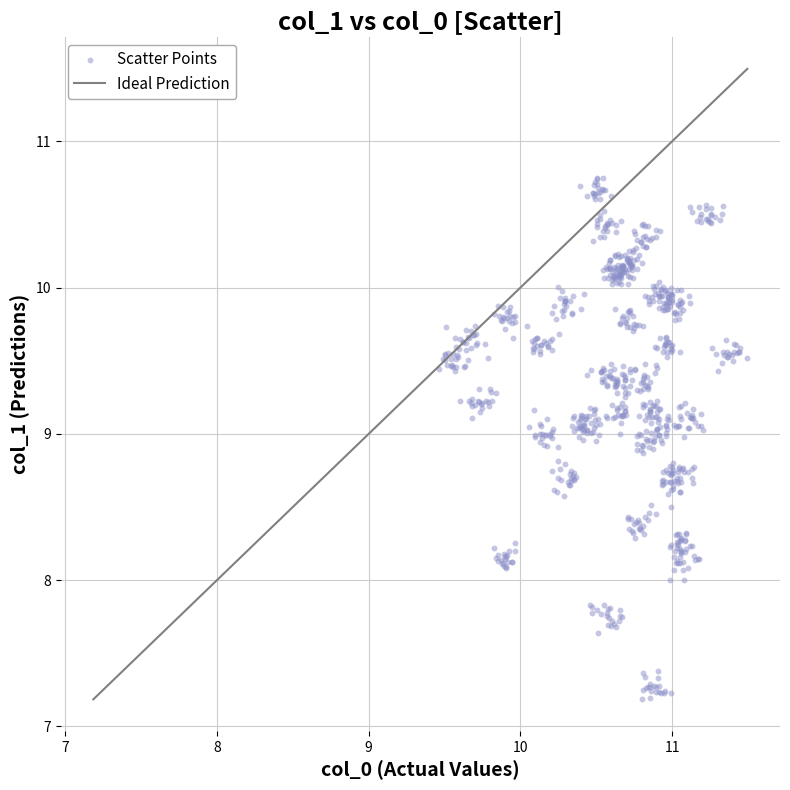

What is the range of X values (max minus min)?

2.0